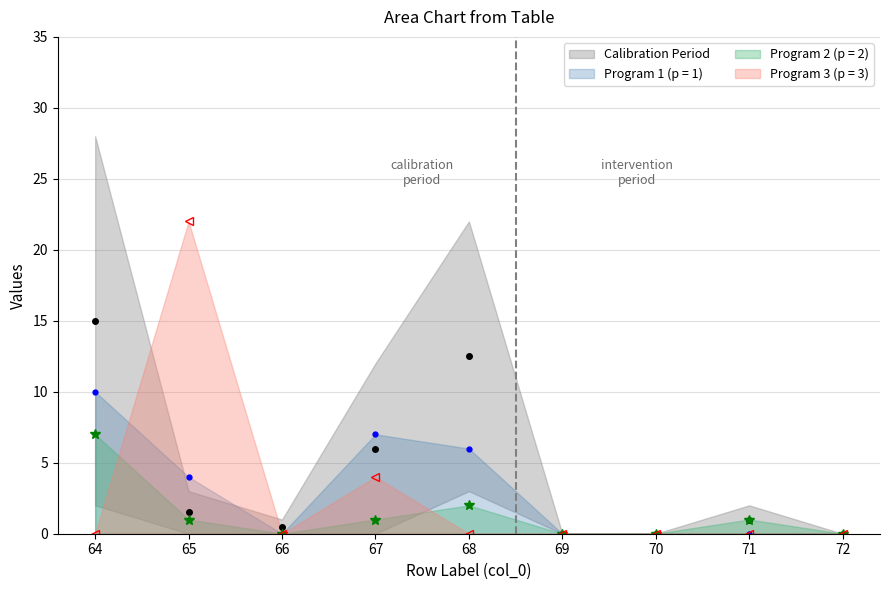

How many data points does each series have?

9